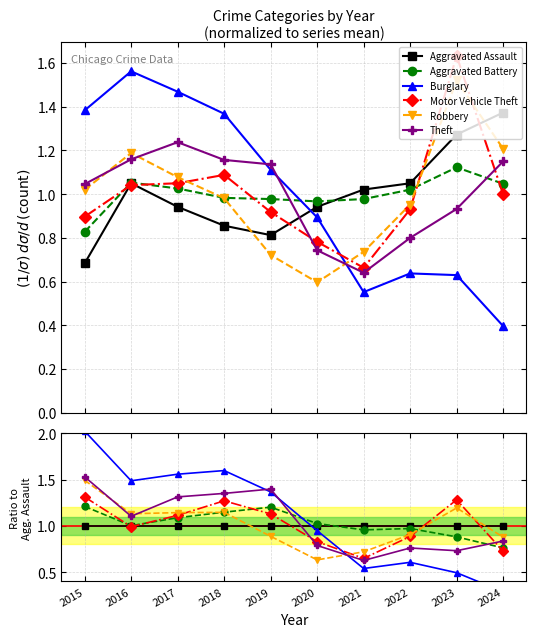

What is the average value of the Aggravated Assault series?

1.0